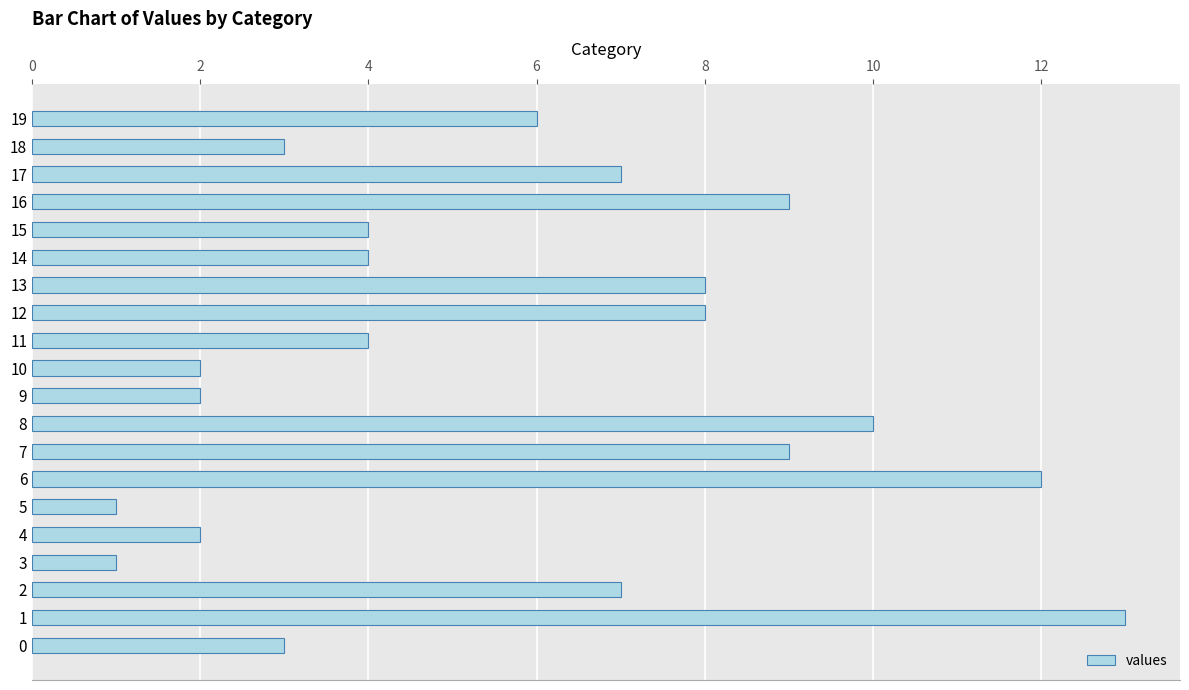

What is the sum of the values at 4 and 6?

14